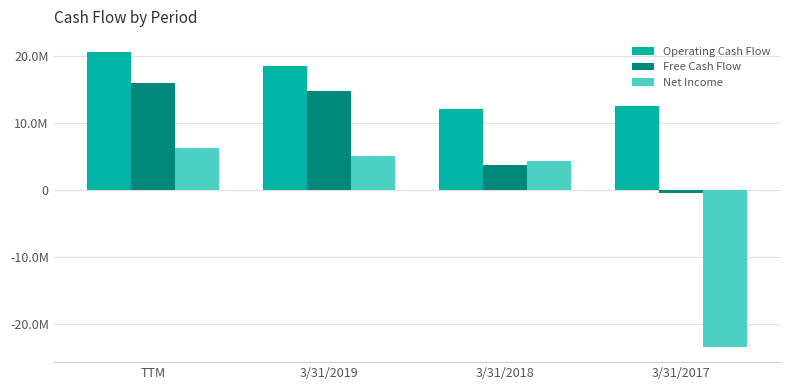

Are the bars grouped side by side (vs. stacked)?

Yes